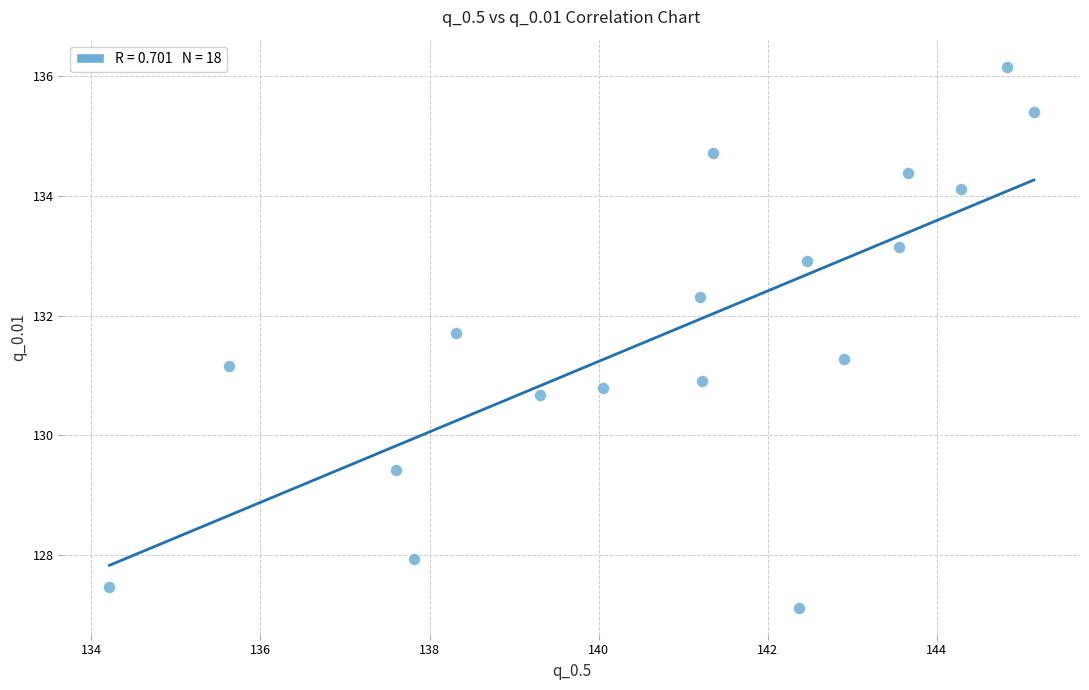

What is the range of Y values (max minus min)?

9.0